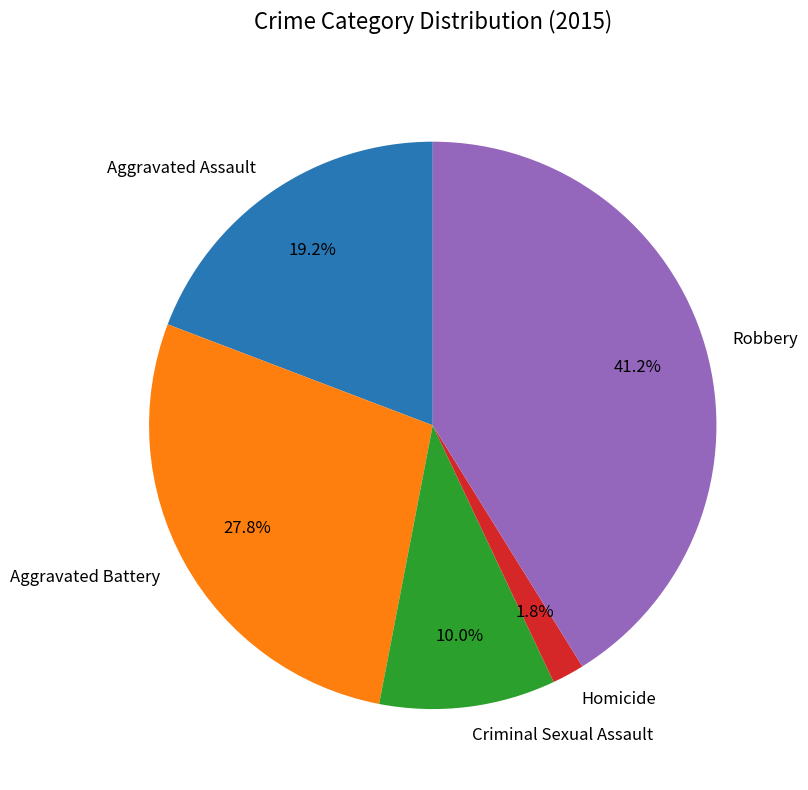

Which has a higher value, Criminal Sexual Assault or Homicide?

Criminal Sexual Assault